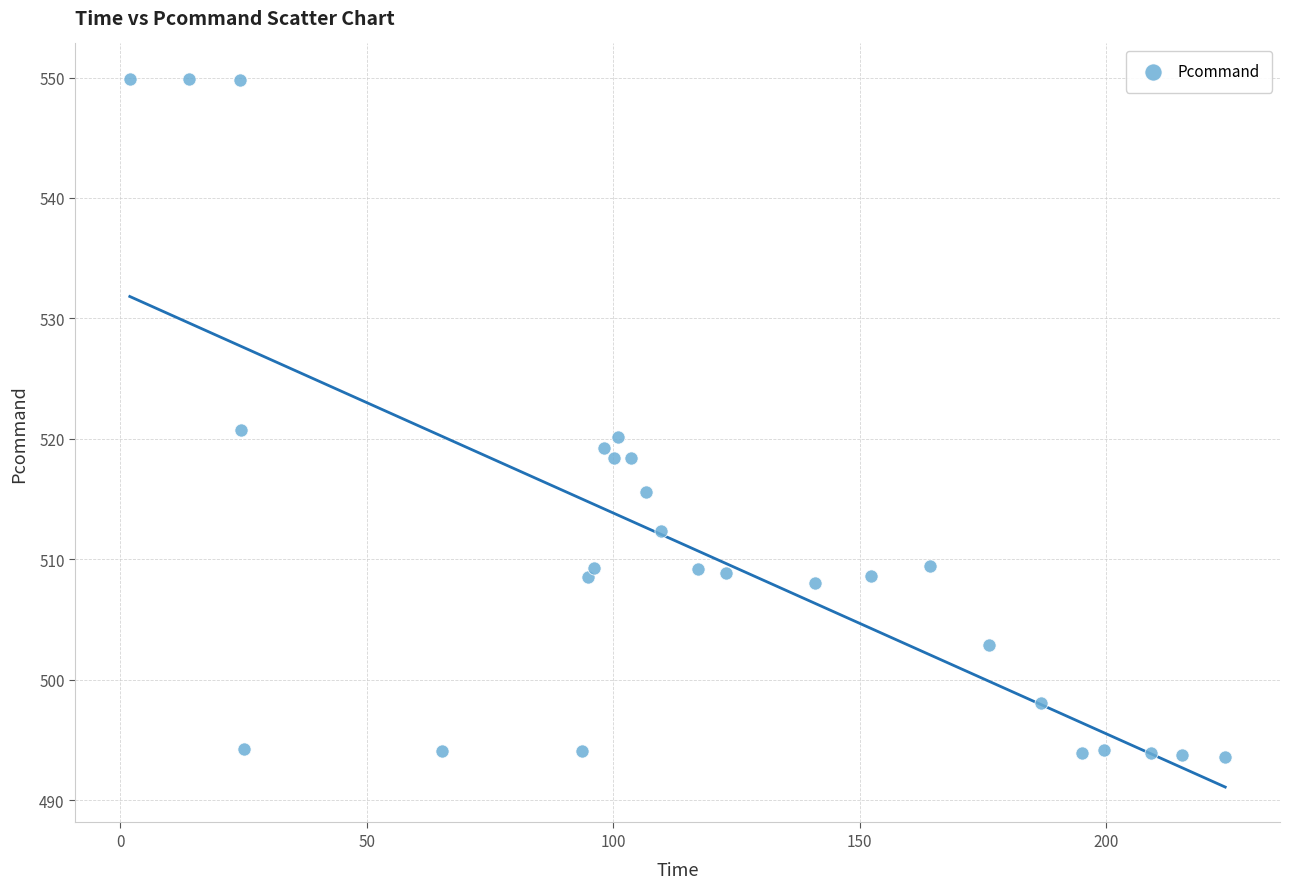

What is the range of Y values (max minus min)?

56.3